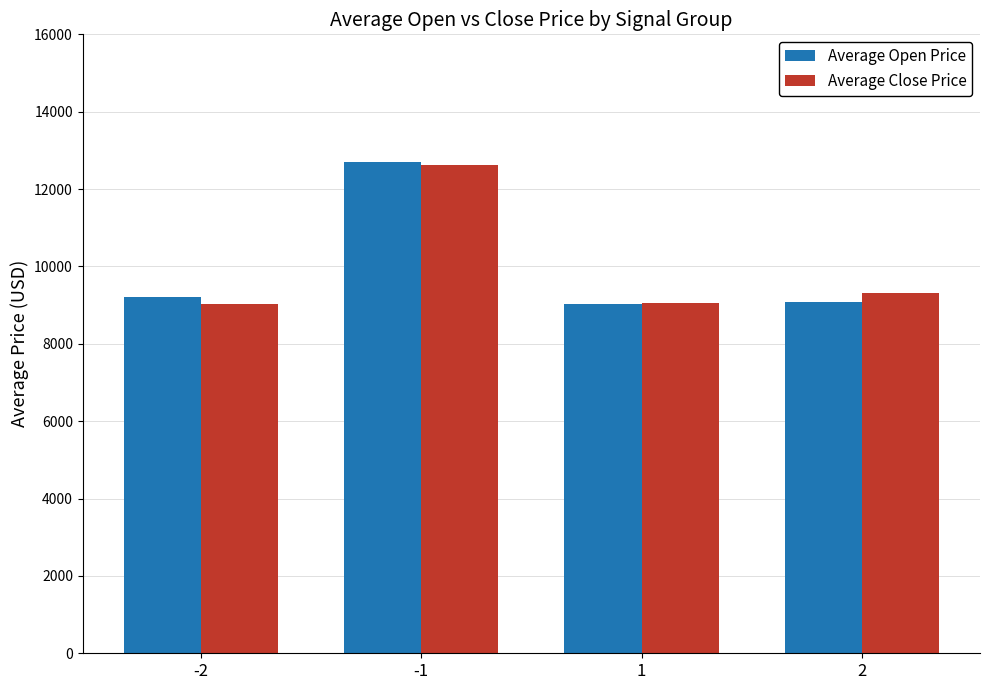

The value of Average Close Price at 2 is 13388.5. True or false?

False